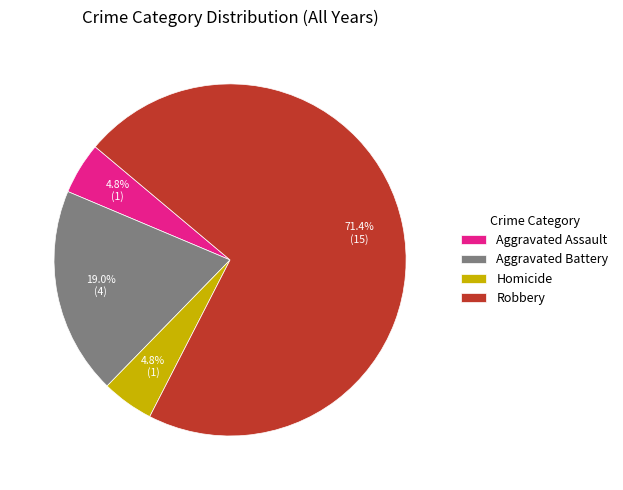

Count the number of slices in the pie.

4